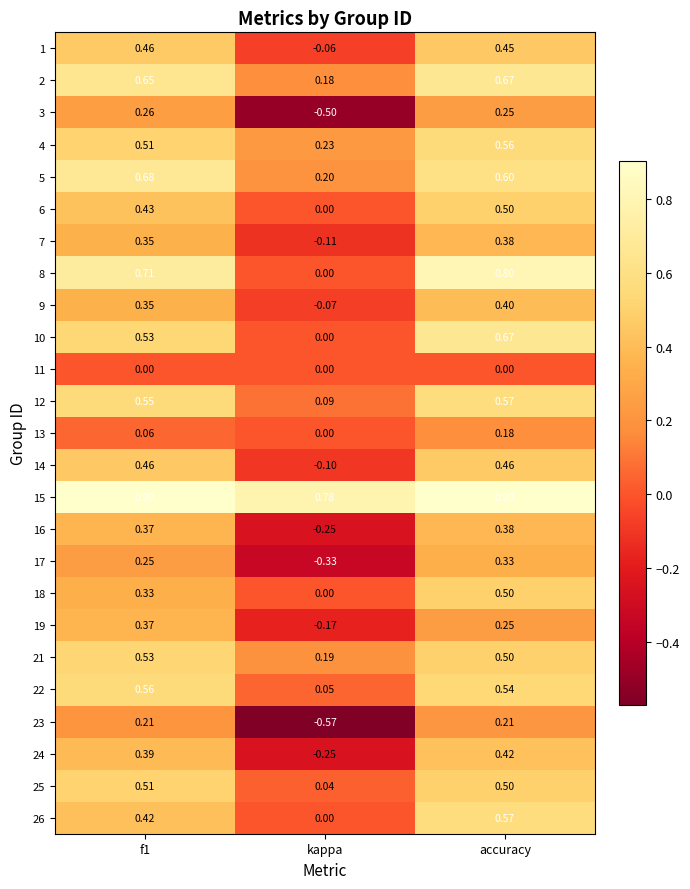

Is the value of 6 at accuracy greater than the value of 17 at f1?

Yes